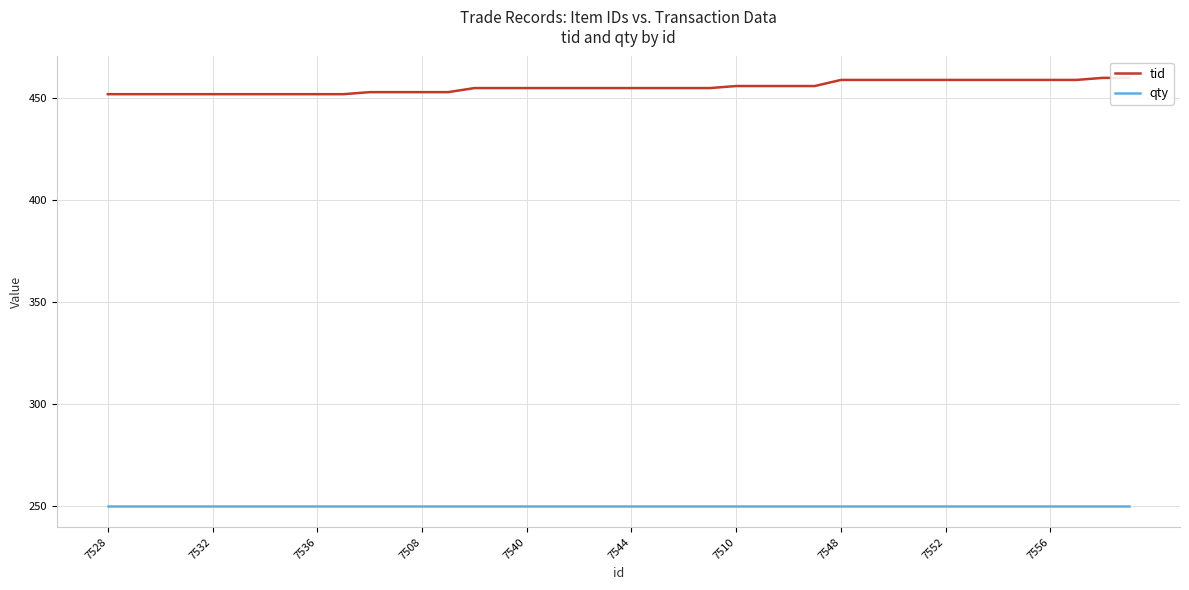

At 7510, list the series in order from smallest to largest.

qty, tid